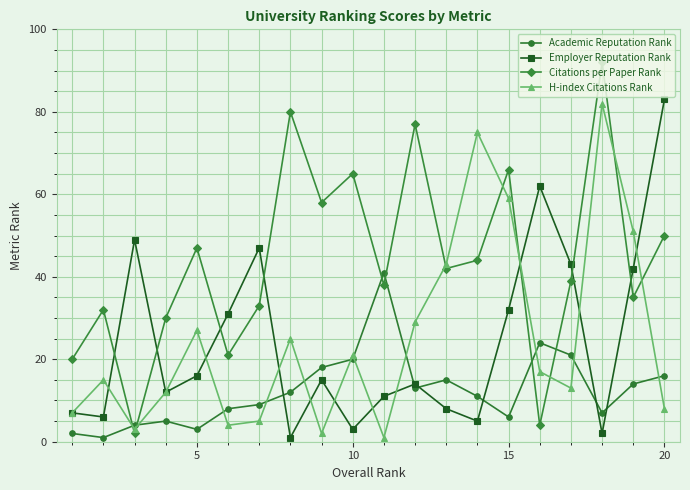

How many data points in Citations per Paper Rank are less than 42?

10